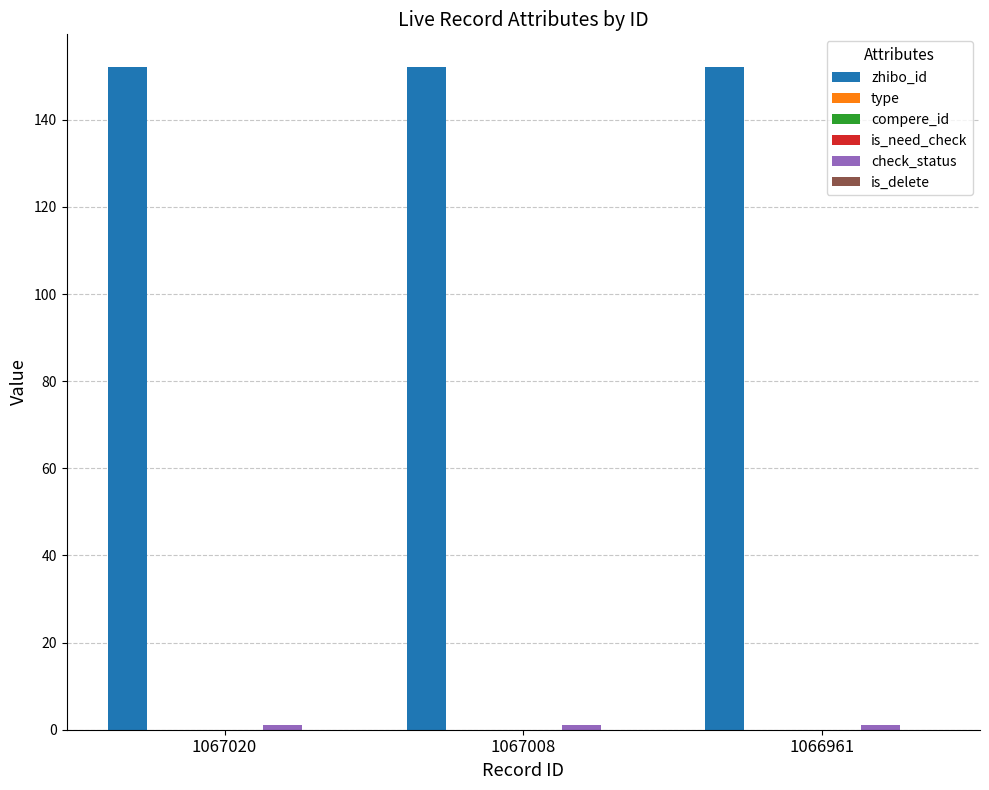

Is it true that zhibo_id equals 152 at 1067008?

True